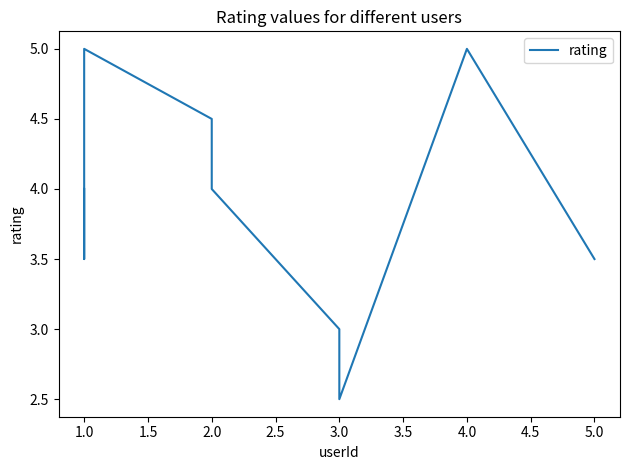

What is the approximate value at 4.0?

5.0